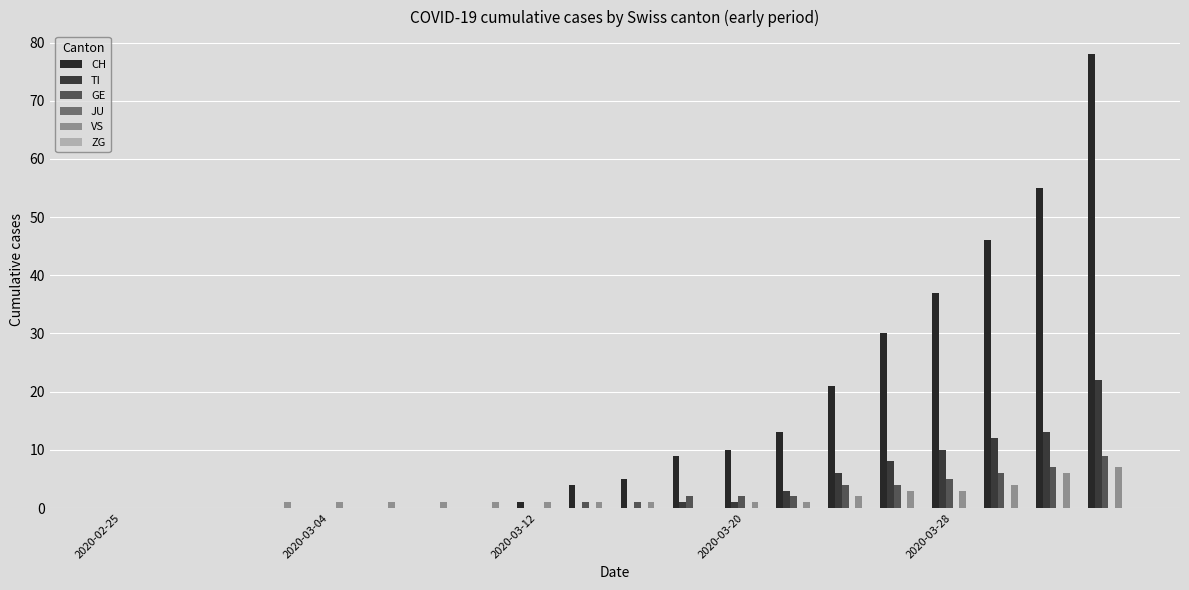

What is the average value of the VS series?

2